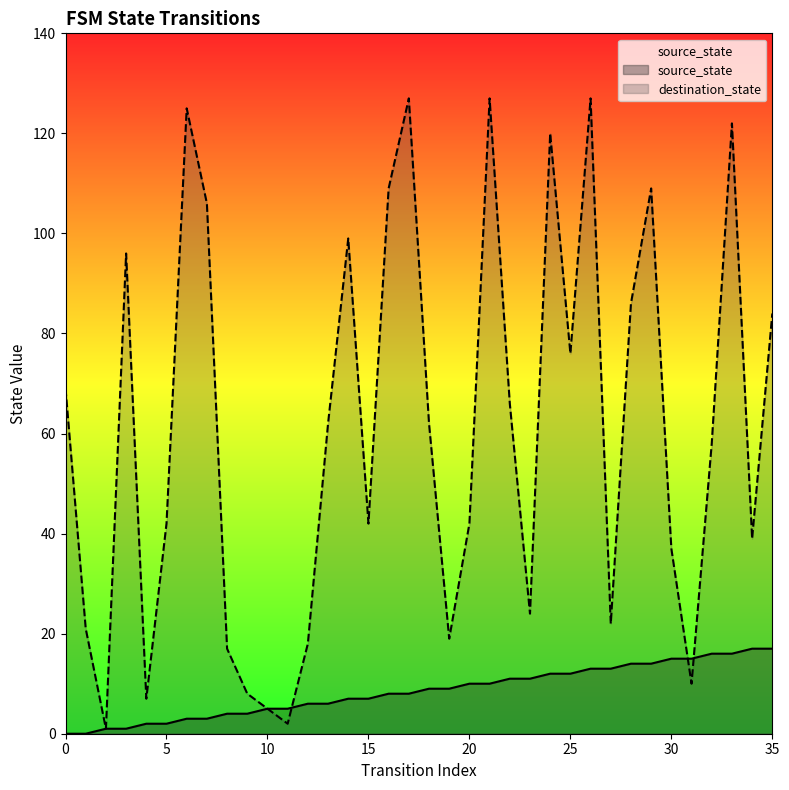

Rank the series by their maximum value, from highest to lowest.

destination_state, source_state